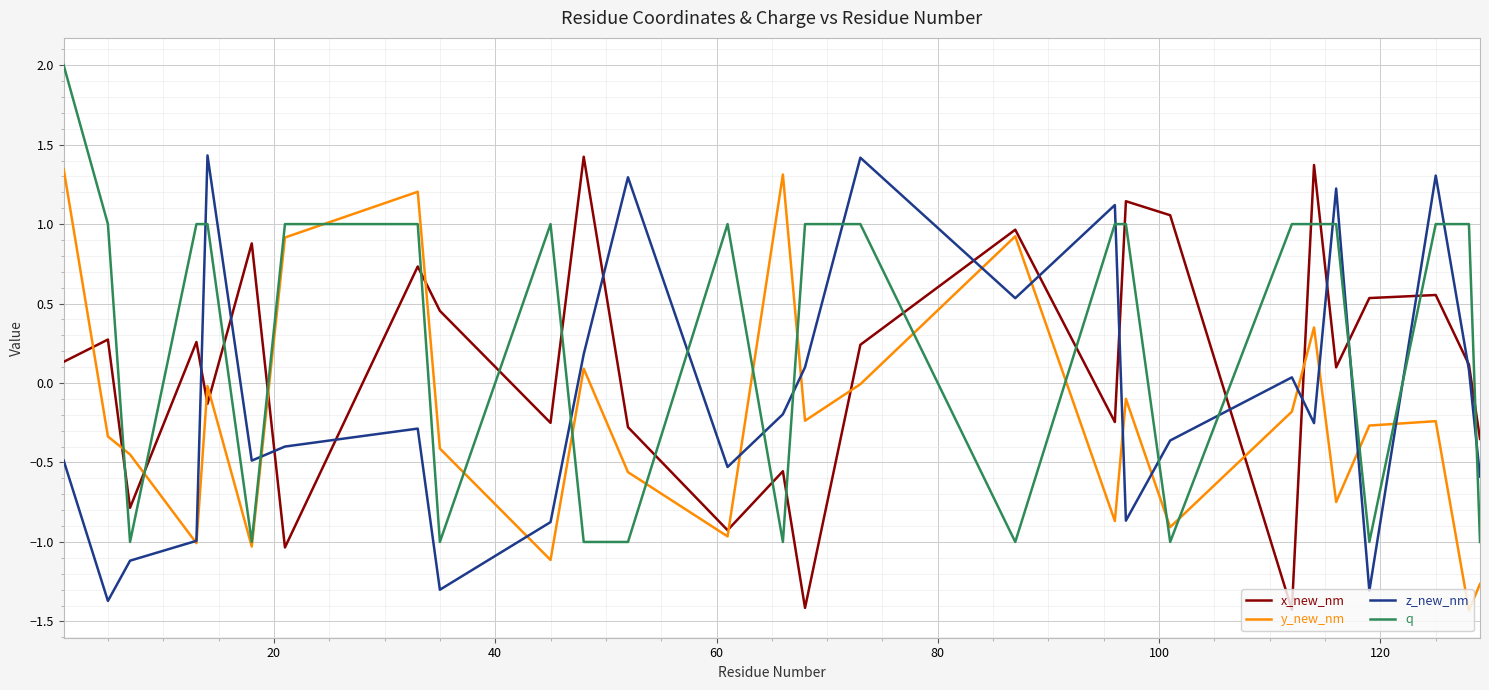

Which series has the largest total across all categories?

q